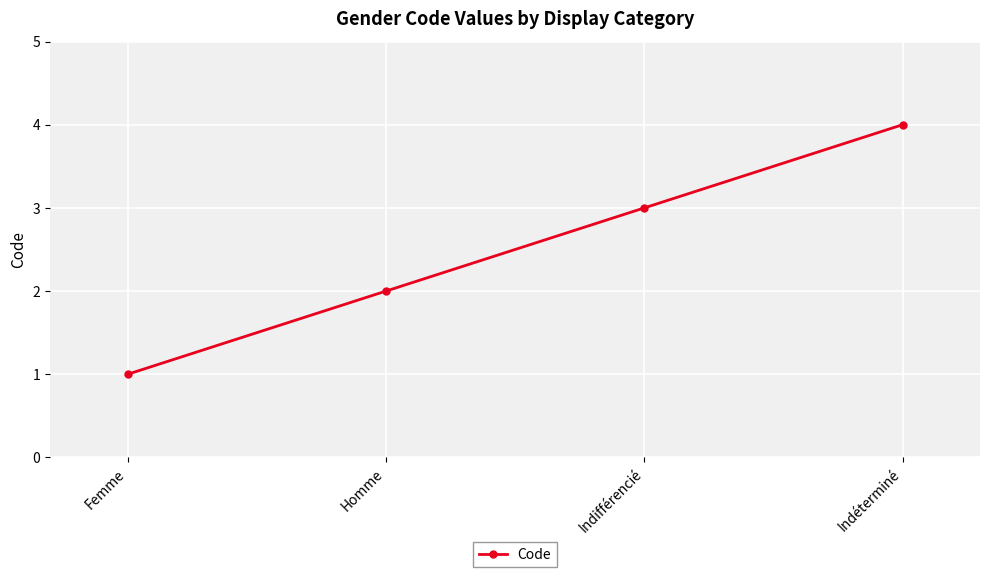

Reading right to left, what are all the values shown in this chart?

Indéterminé=4	Indifférencié=3	Homme=2	Femme=1